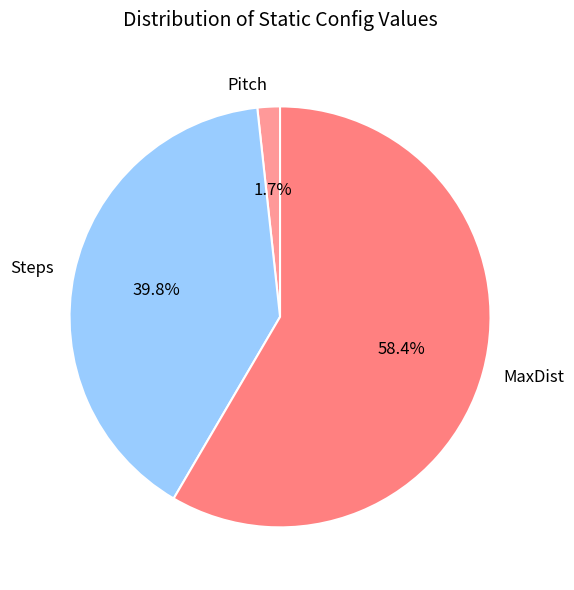

Rank the categories by value from lowest to highest.

Pitch, Steps, MaxDist